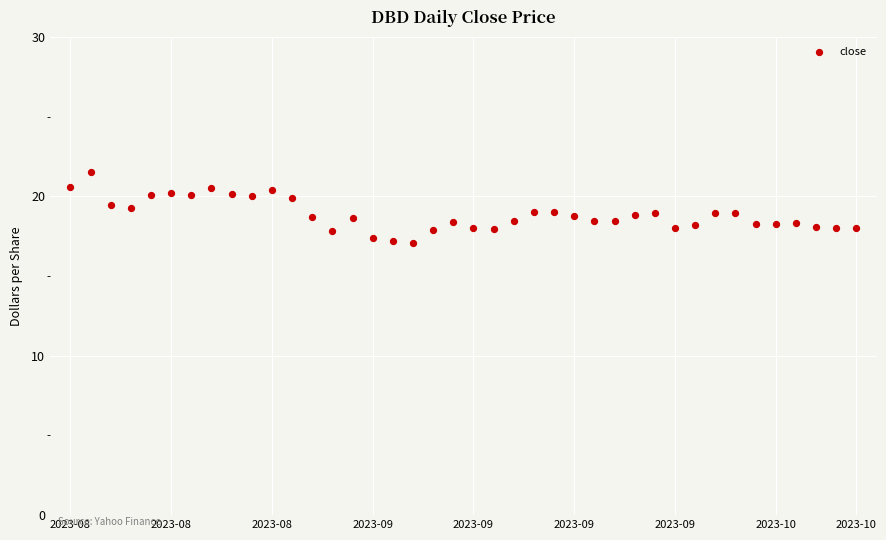

What is the range of Y values (max minus min)?

4.4